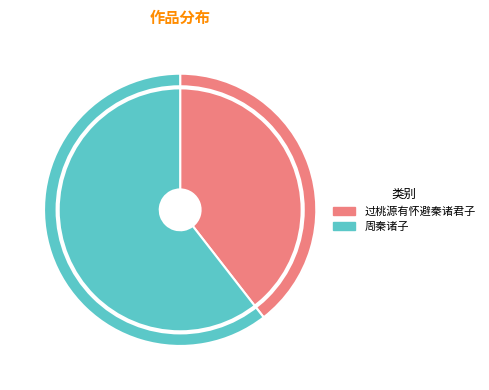

Is it true that 周秦诸子 is 74% of the pie?

False